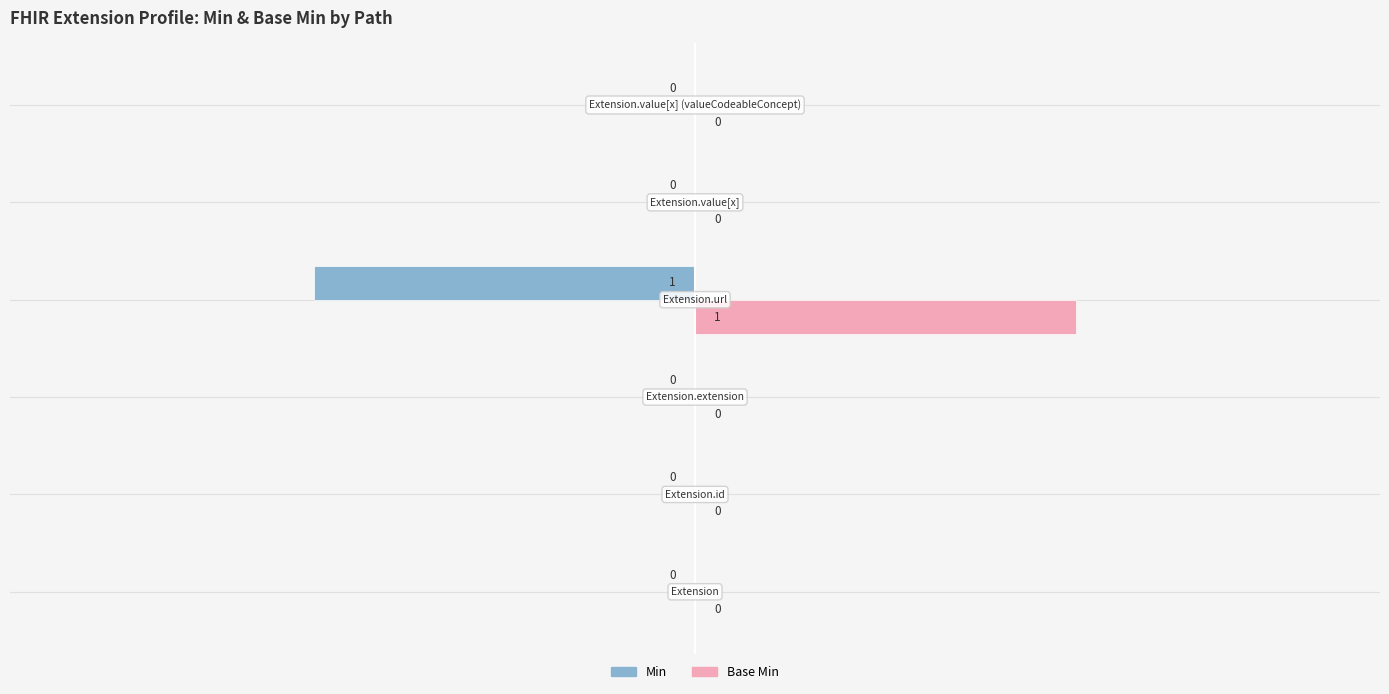

Count the Base Min values in the range 0 to 1.

6